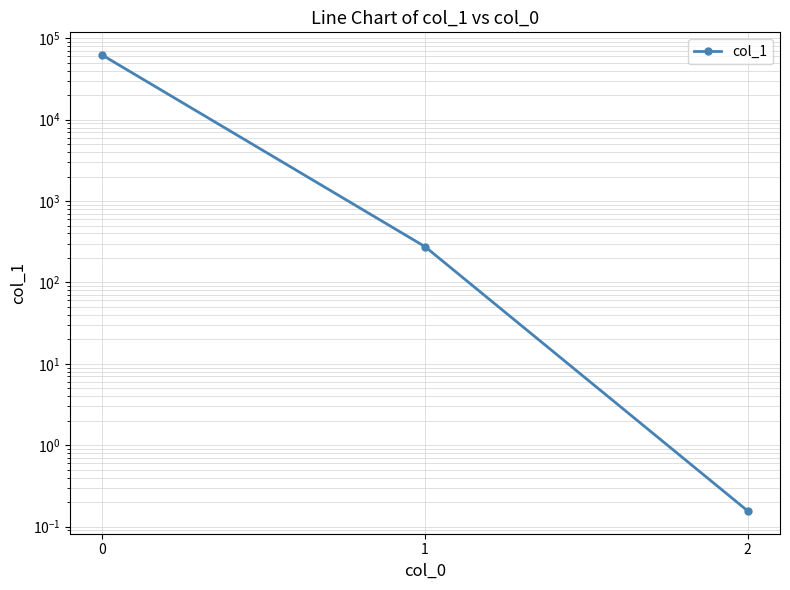

Is it true that the value at 0 is 92280.1?

False